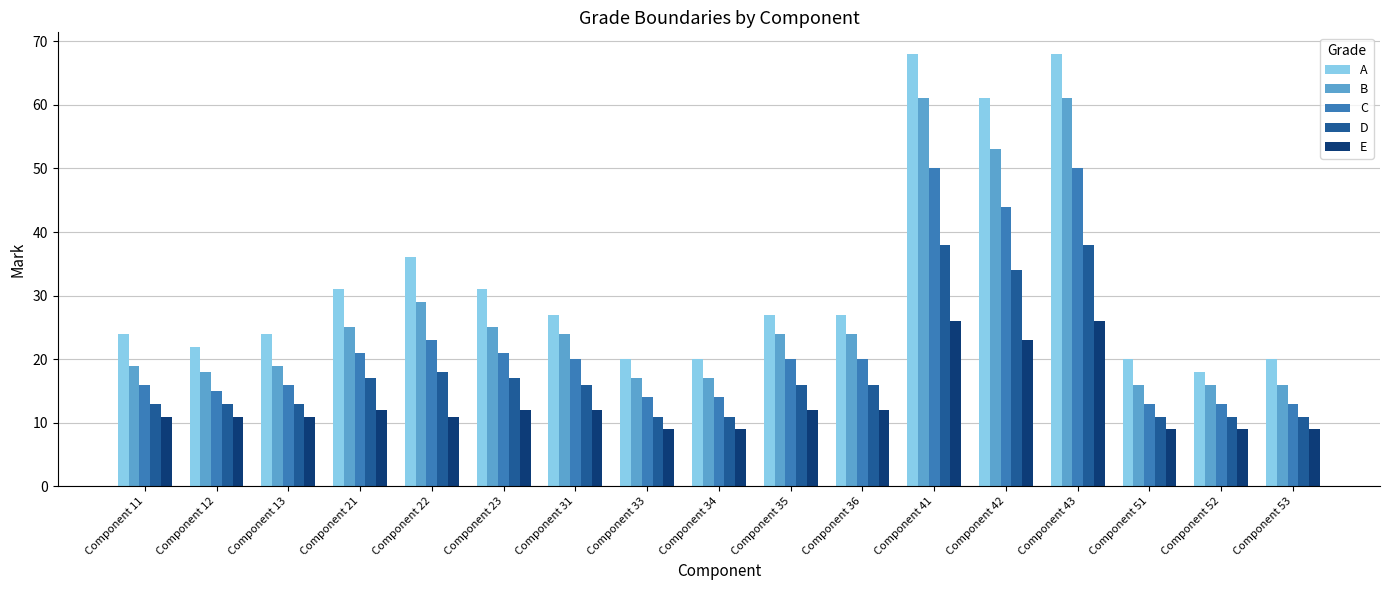

How many bars are there in total?

85